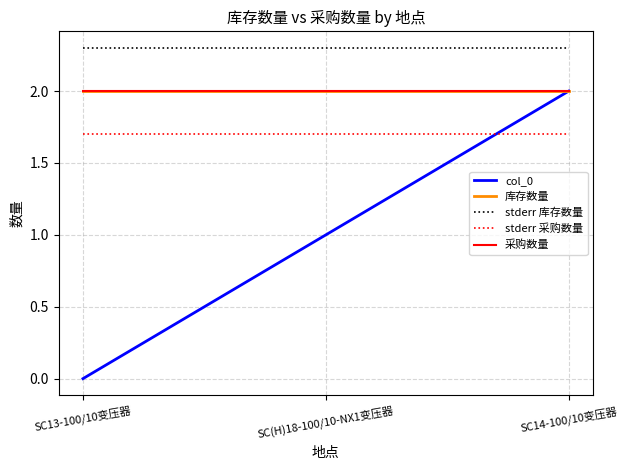

Does the chart have visible grid lines?

Yes